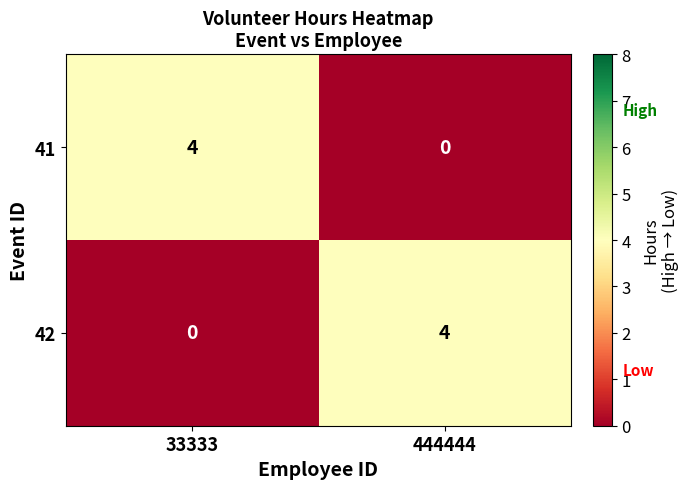

What is the total value across all series at 444444?

4